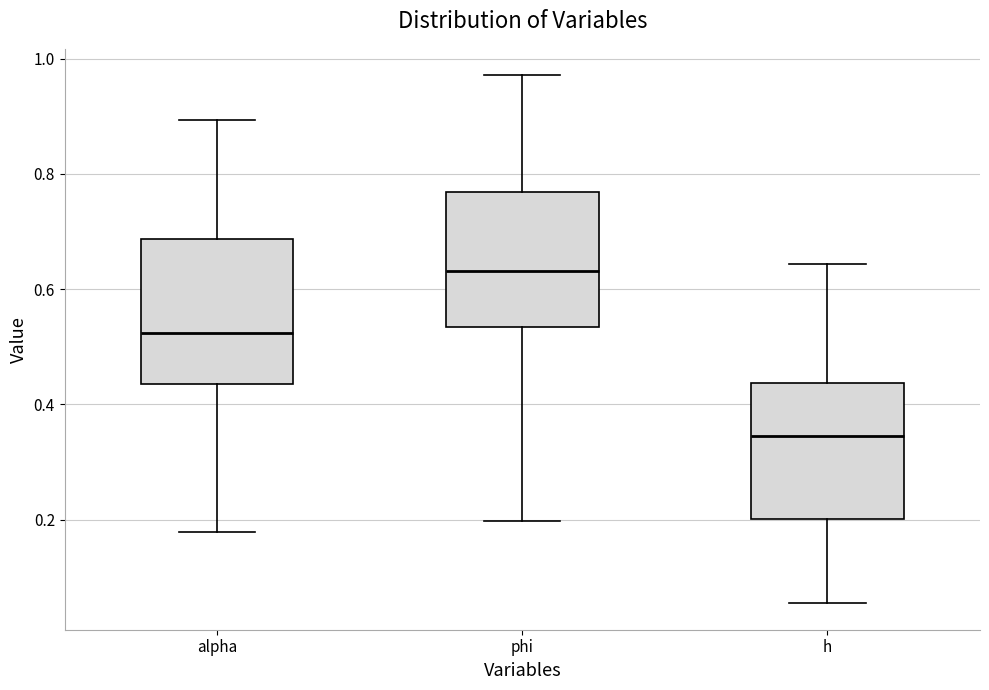

Where is the lower edge of the box for h on the y-axis? The values are not printed on the chart, so give them approximately, as read against the axis.

0.20